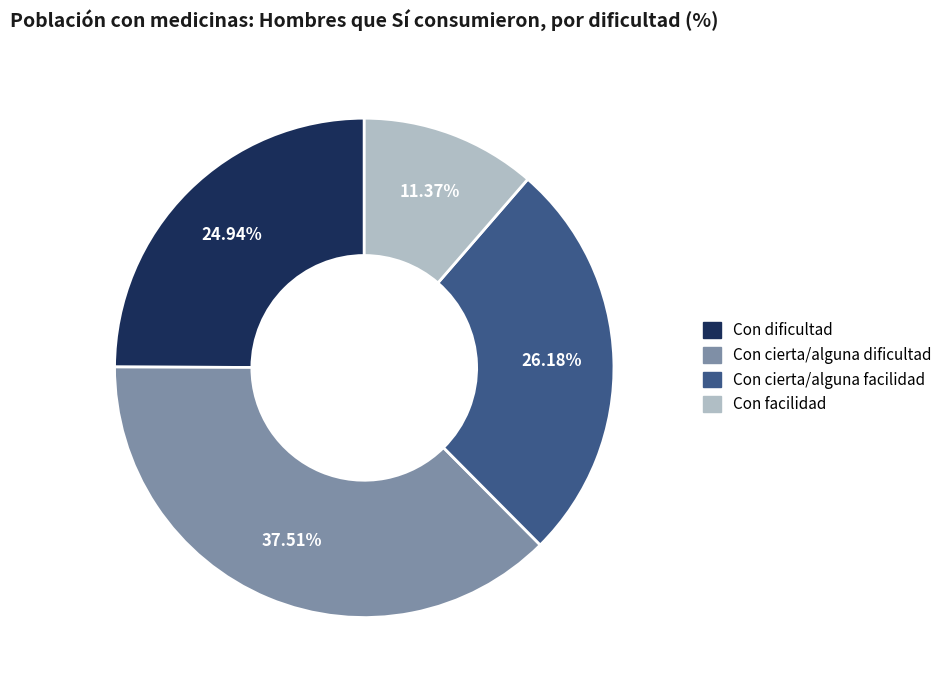

What is the ratio of the value at Con cierta/alguna facilidad to the value at Con facilidad?

2.3